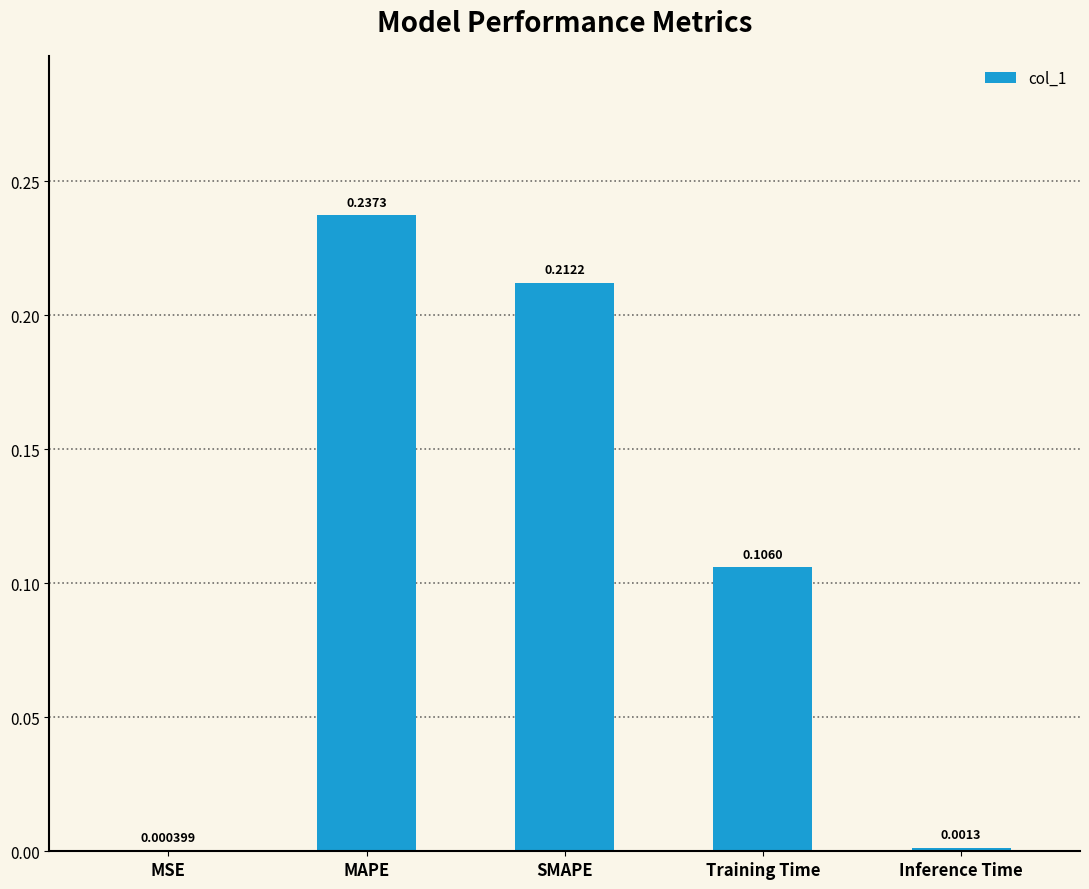

At which category does the chart reach its peak across all series?

MAPE